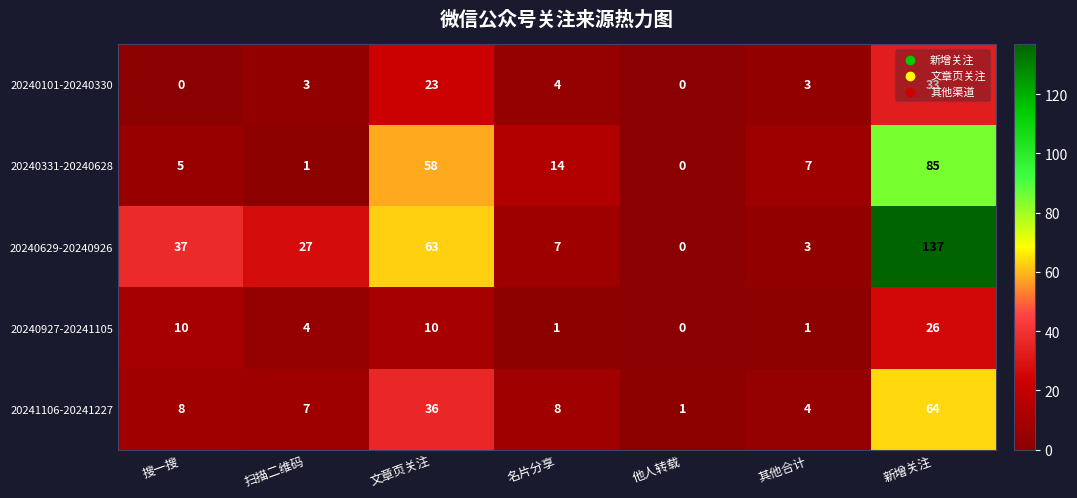

True or false: 20240629-20240926 has a value of 63 at 文章页关注.

True